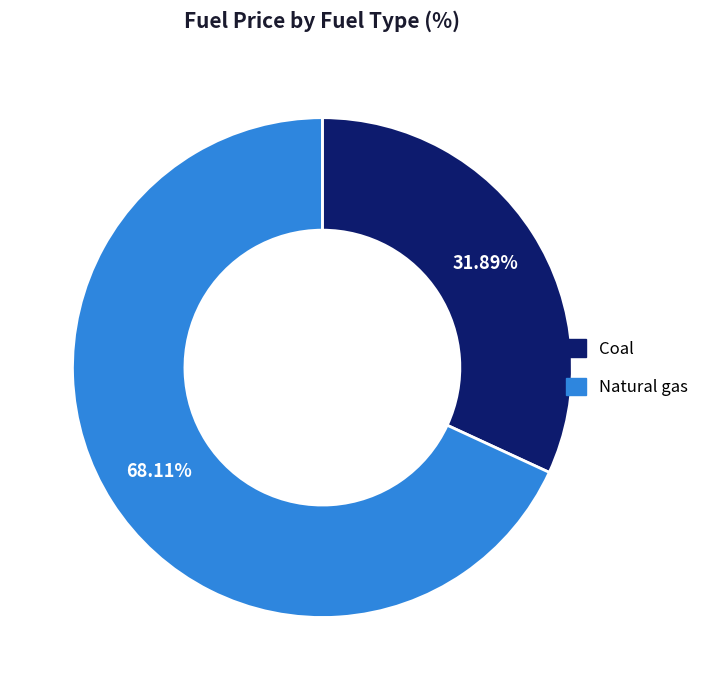

Approximately how many times larger is the value at Coal compared to Natural gas?

0.5